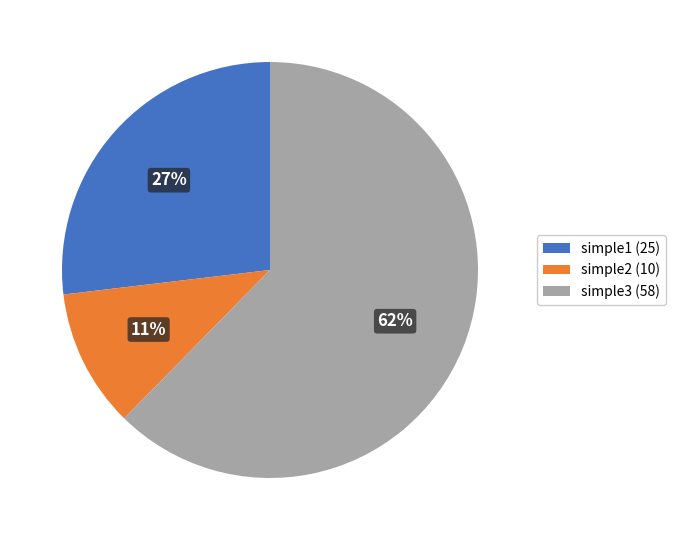

True or false: simple1 accounts for 17% of the total.

False